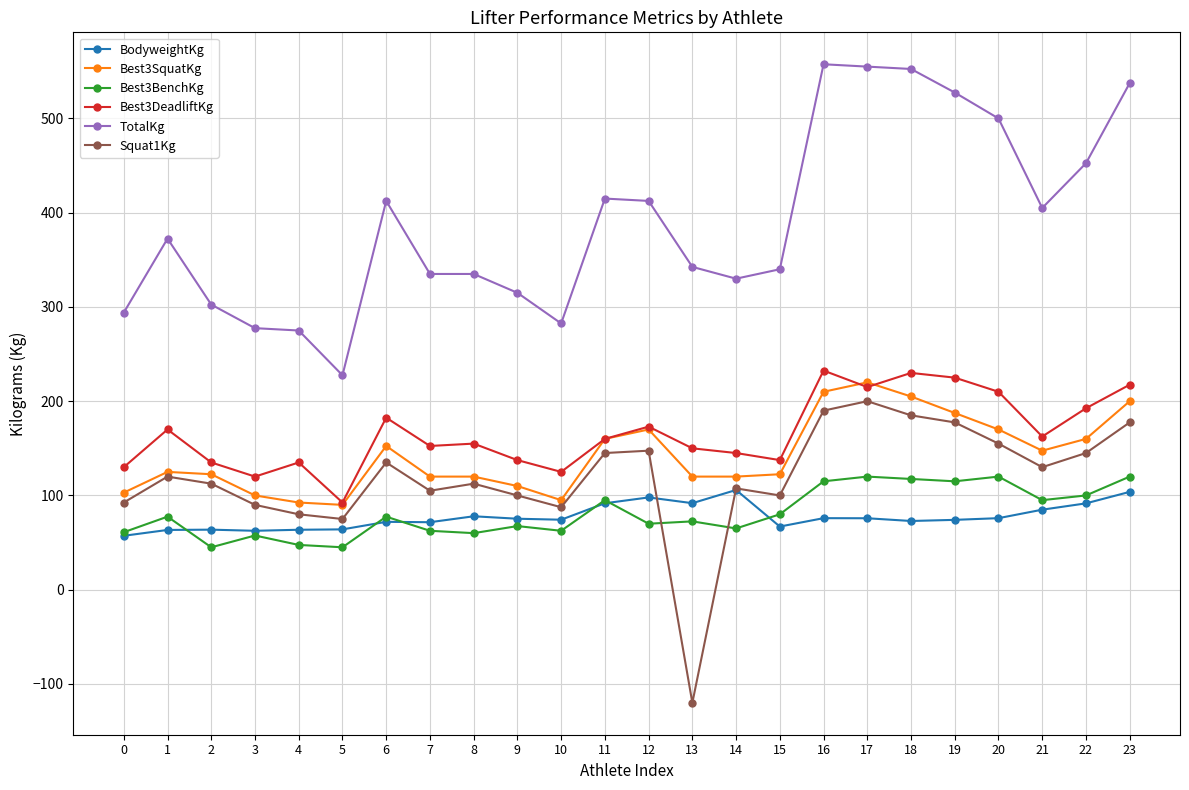

True or false: Best3SquatKg has more than 2 interior local peaks.

True